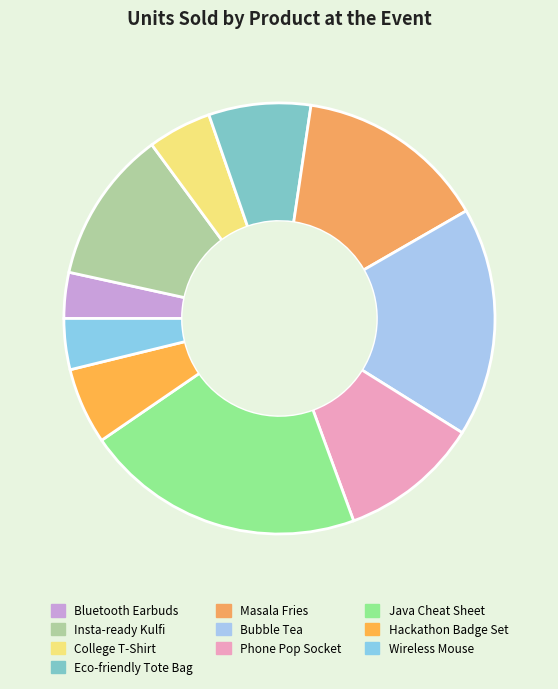

Between Bluetooth Earbuds and Java Cheat Sheet, which is larger?

Java Cheat Sheet